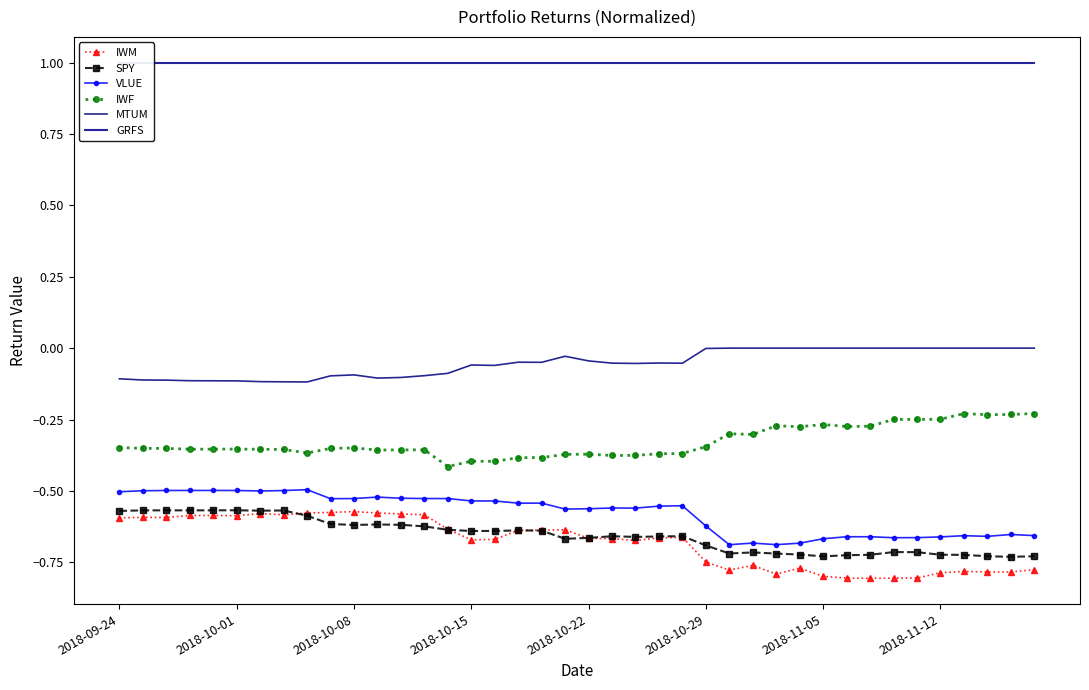

Count the number of data series in this chart.

6